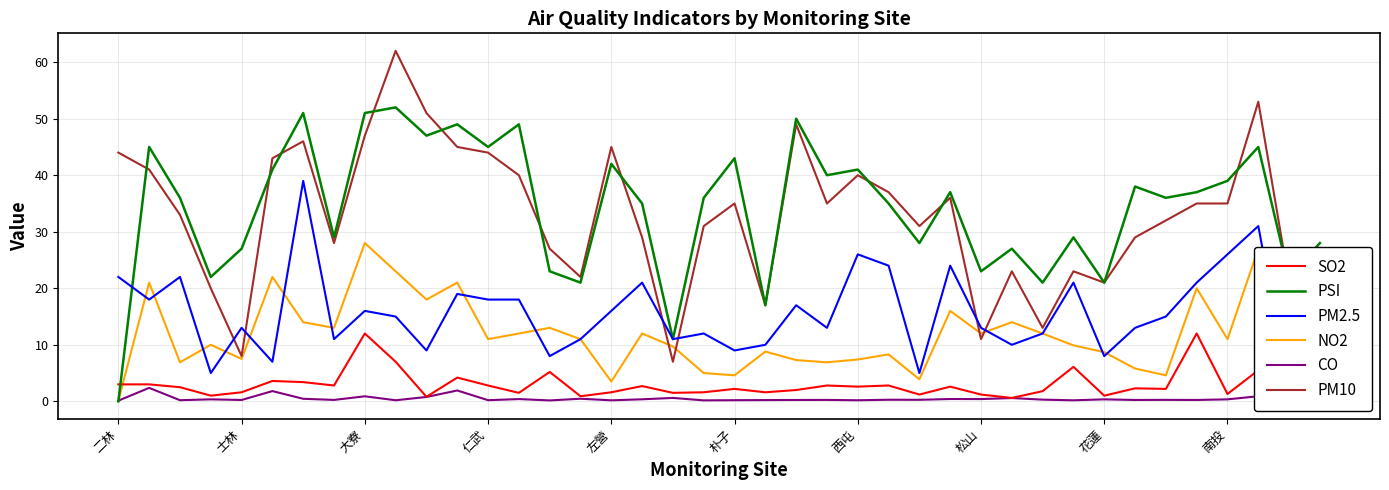

True or false: PM10 and SO2 intersect in this chart.

False